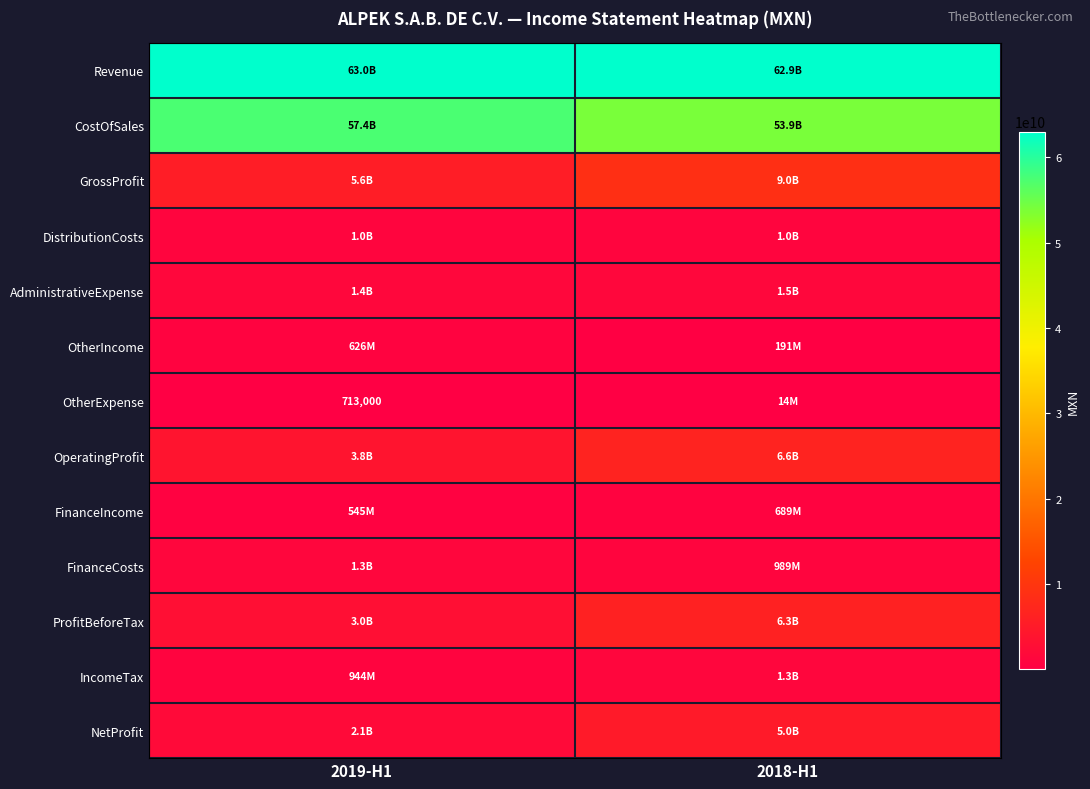

What is the sum of all ProfitBeforeTax values?

9351686000